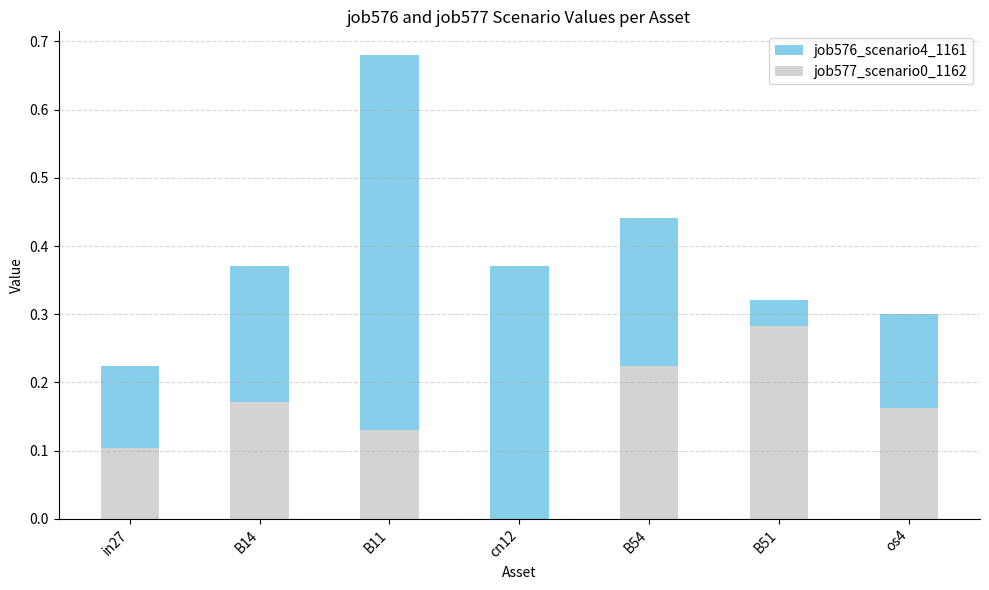

True or false: job576_scenario4_1161 has a value of 0.1 at in27.

False